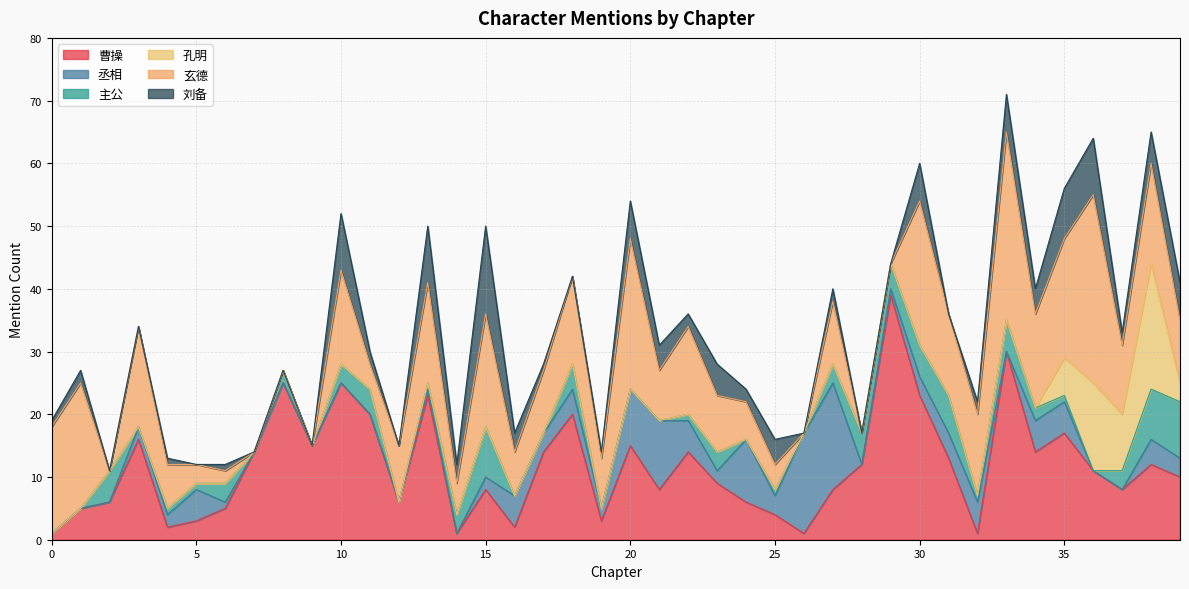

The value of 主公 at 32 is 1. True or false?

False